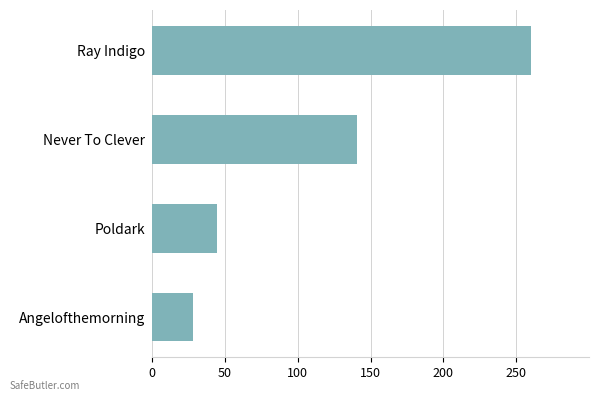

What is the label of the 3rd bar from the bottom?

Never To Clever